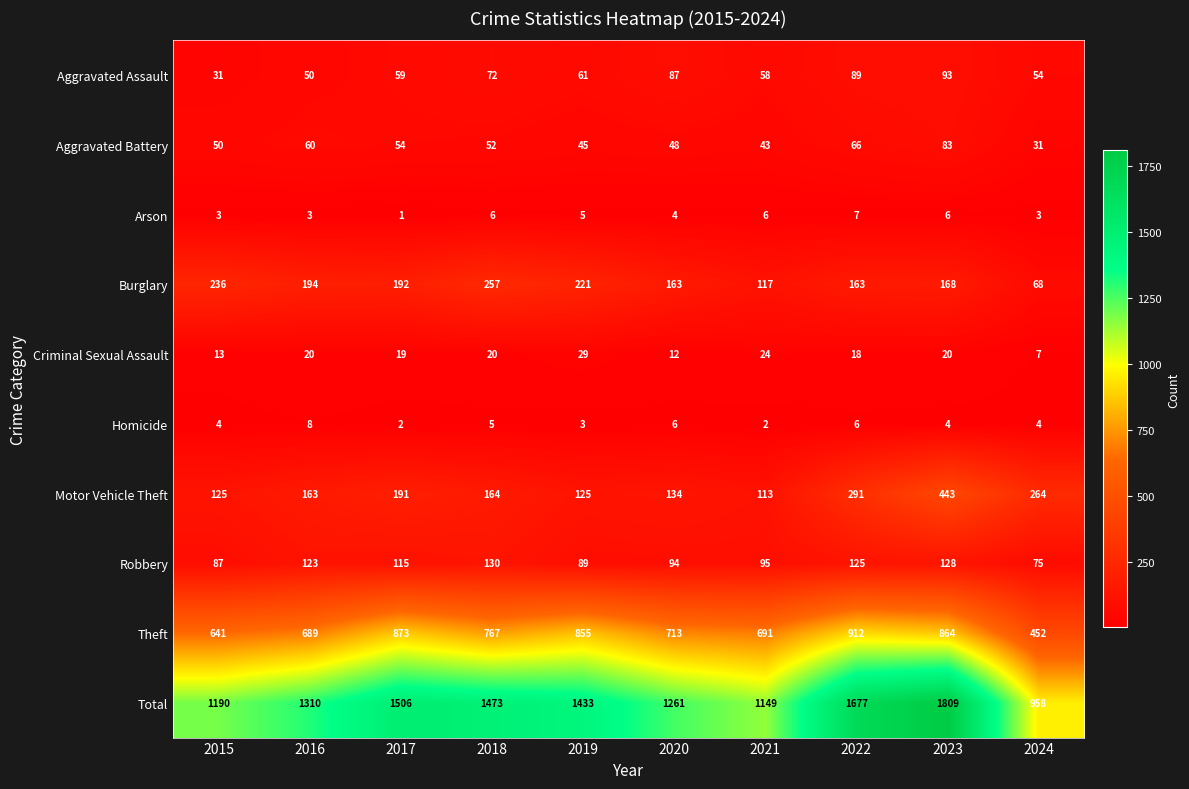

True or false: Robbery has a value of 125 at 2022.

True